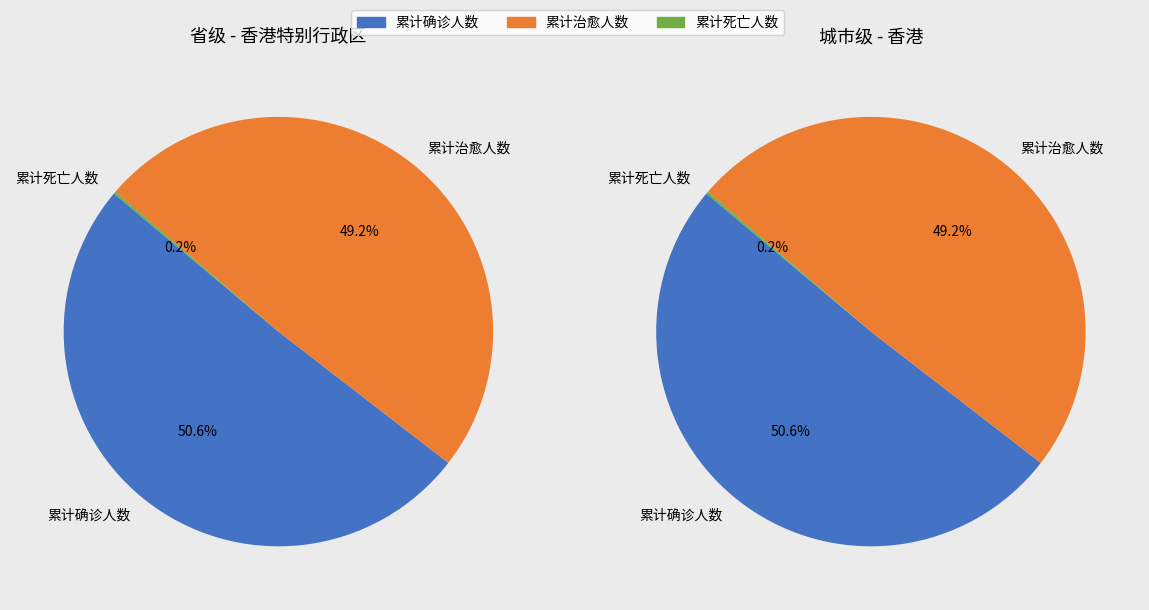

What percentage is the 省级 (香港特别行政区) slice, to the nearest percent?

50%